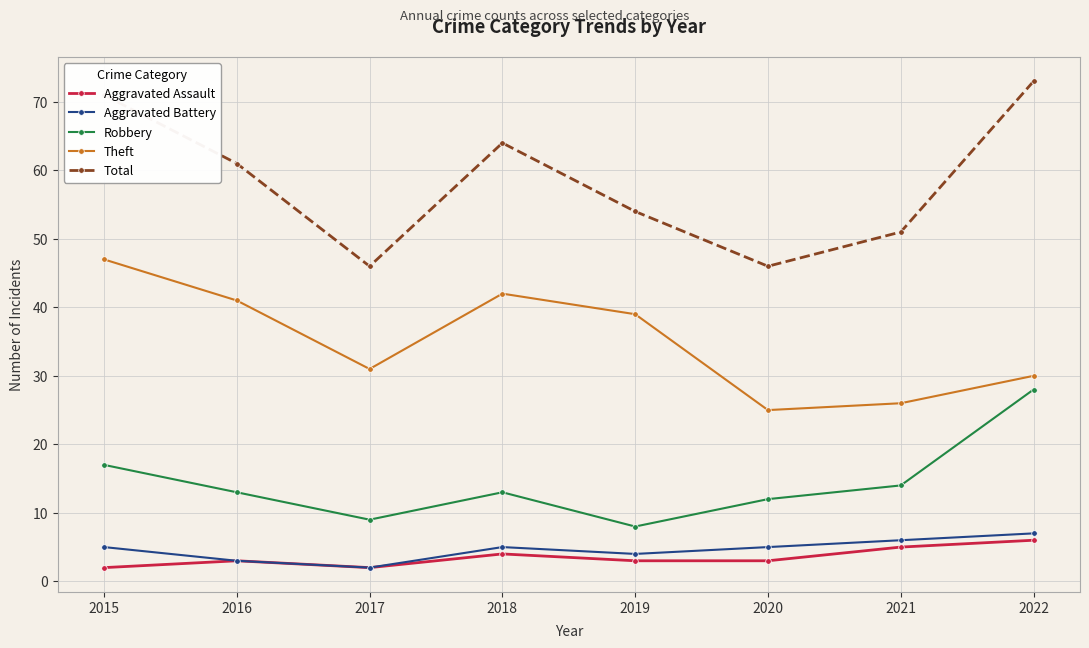

Where is the first local minimum for Theft?

2017